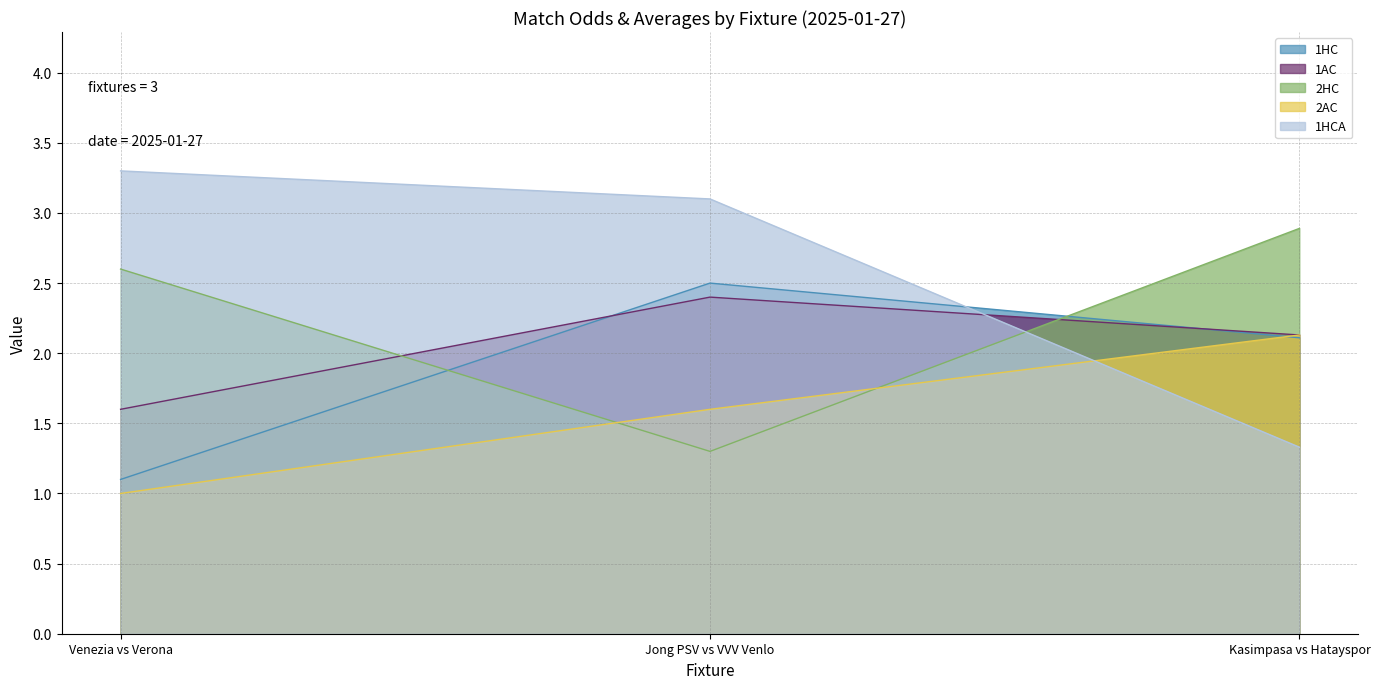

What is the minimum value shown in the chart?

1.0